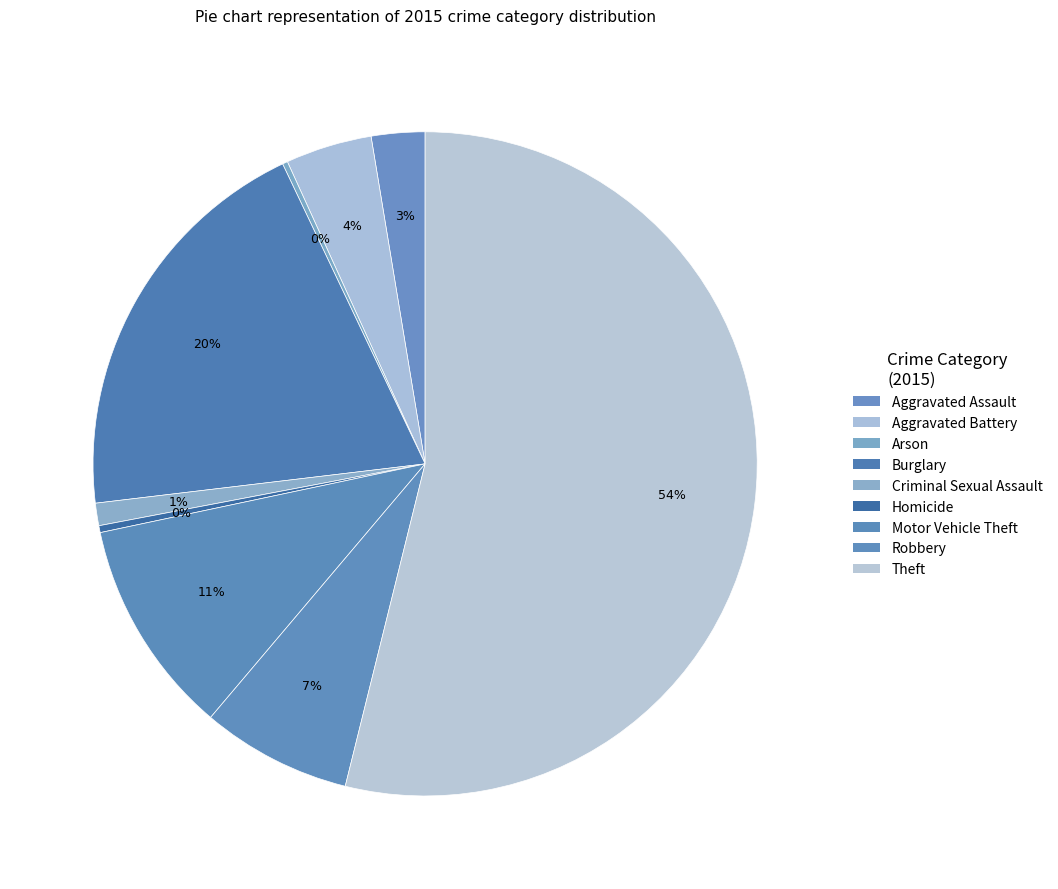

To the nearest percent, what is the combined percentage of Burglary and Theft?

74%